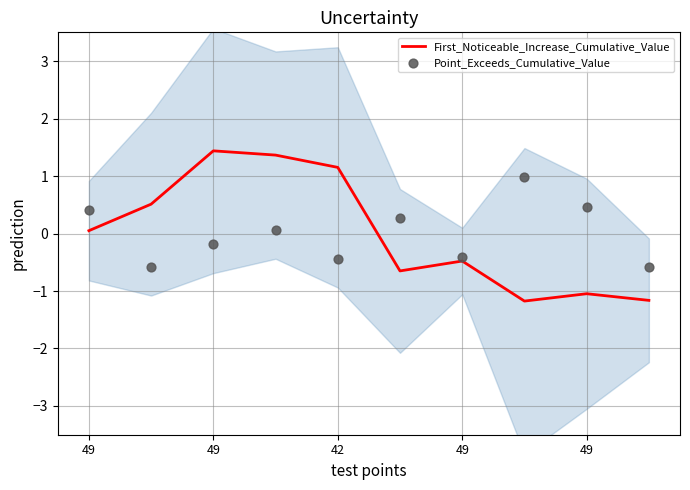

Which series contains the highest Y value?

First_Noticeable_Increase_Cumulative_Value